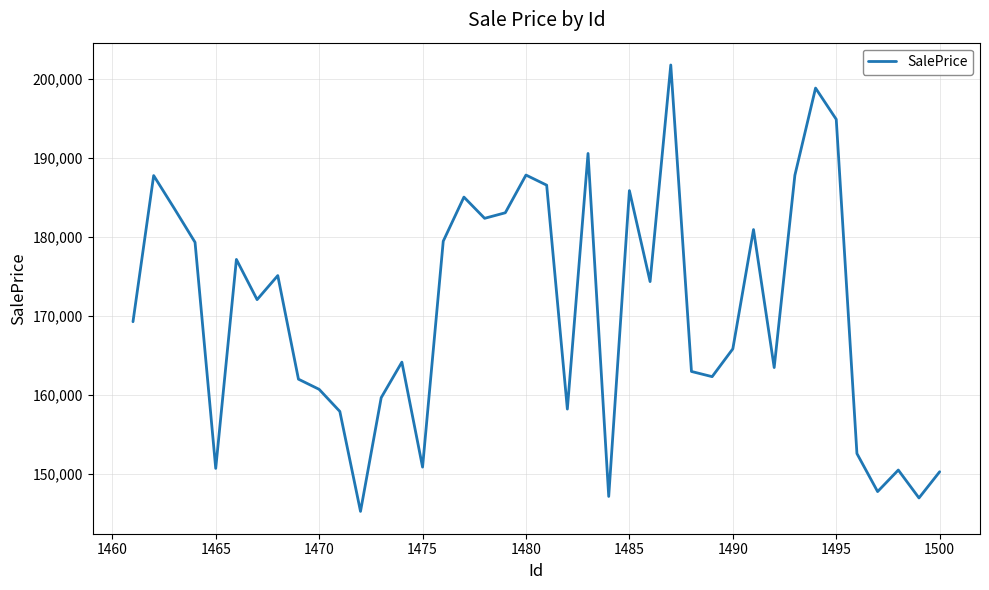

What is the maximum value shown in the chart?

201740.6